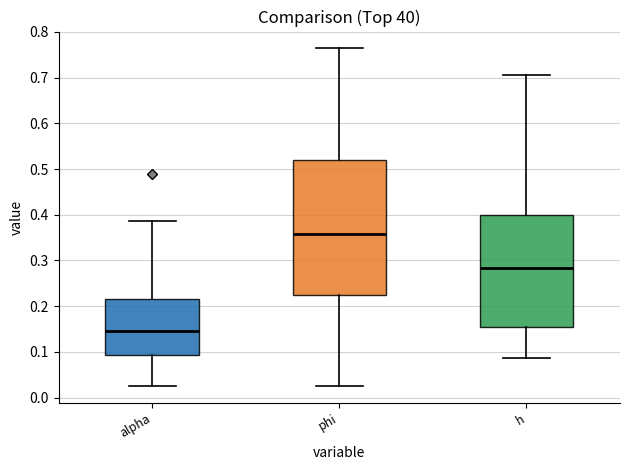

Reading left to right, transcribe this box plot: for each box, give where its median line is, the range the box spans, and where its two whiskers end, as read against the y-axis. The values are not printed on the chart, so give them approximately, as read against the axis.

alpha: median 0.15, box 0.09 to 0.21, whiskers 0.03 to 0.39
phi: median 0.36, box 0.22 to 0.52, whiskers 0.03 to 0.76
h: median 0.28, box 0.15 to 0.40, whiskers 0.09 to 0.71